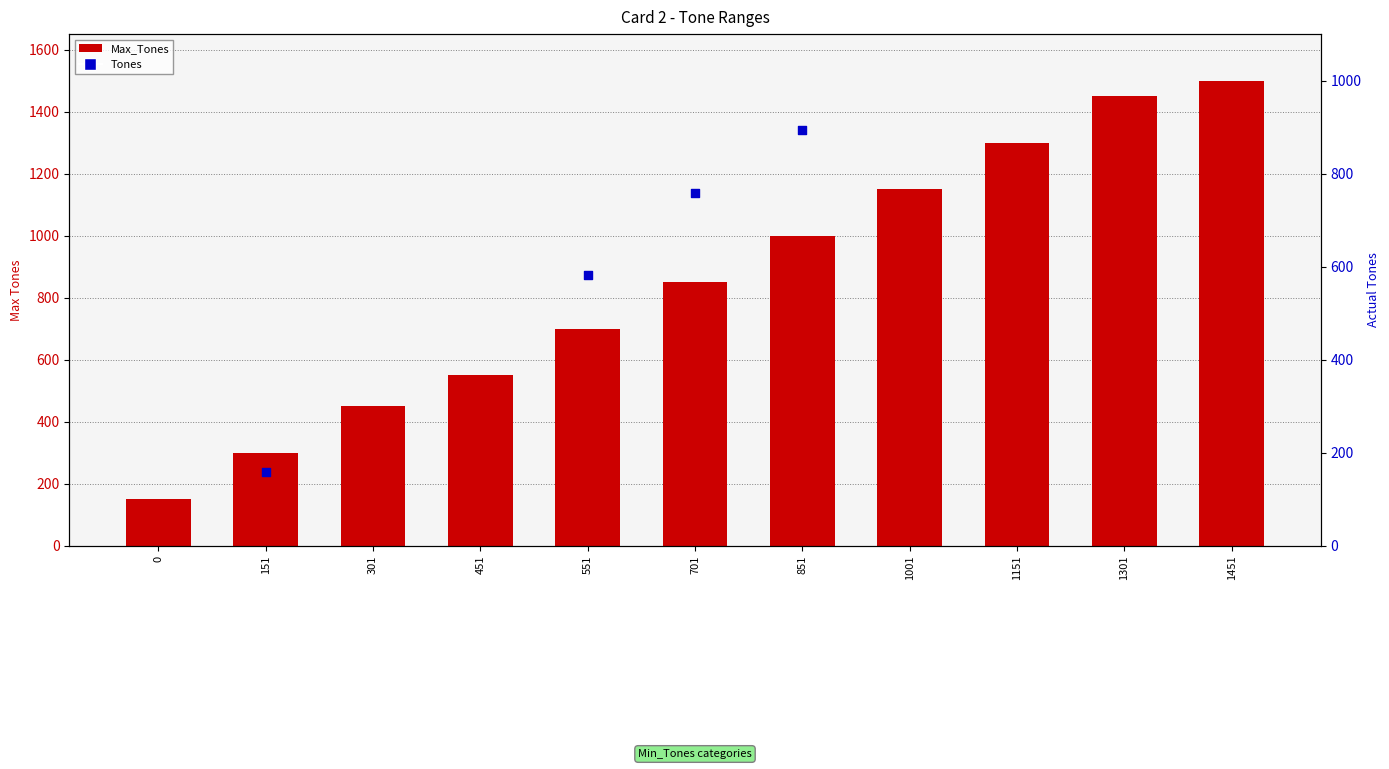

Between 551 and 1451, which is larger?

1451